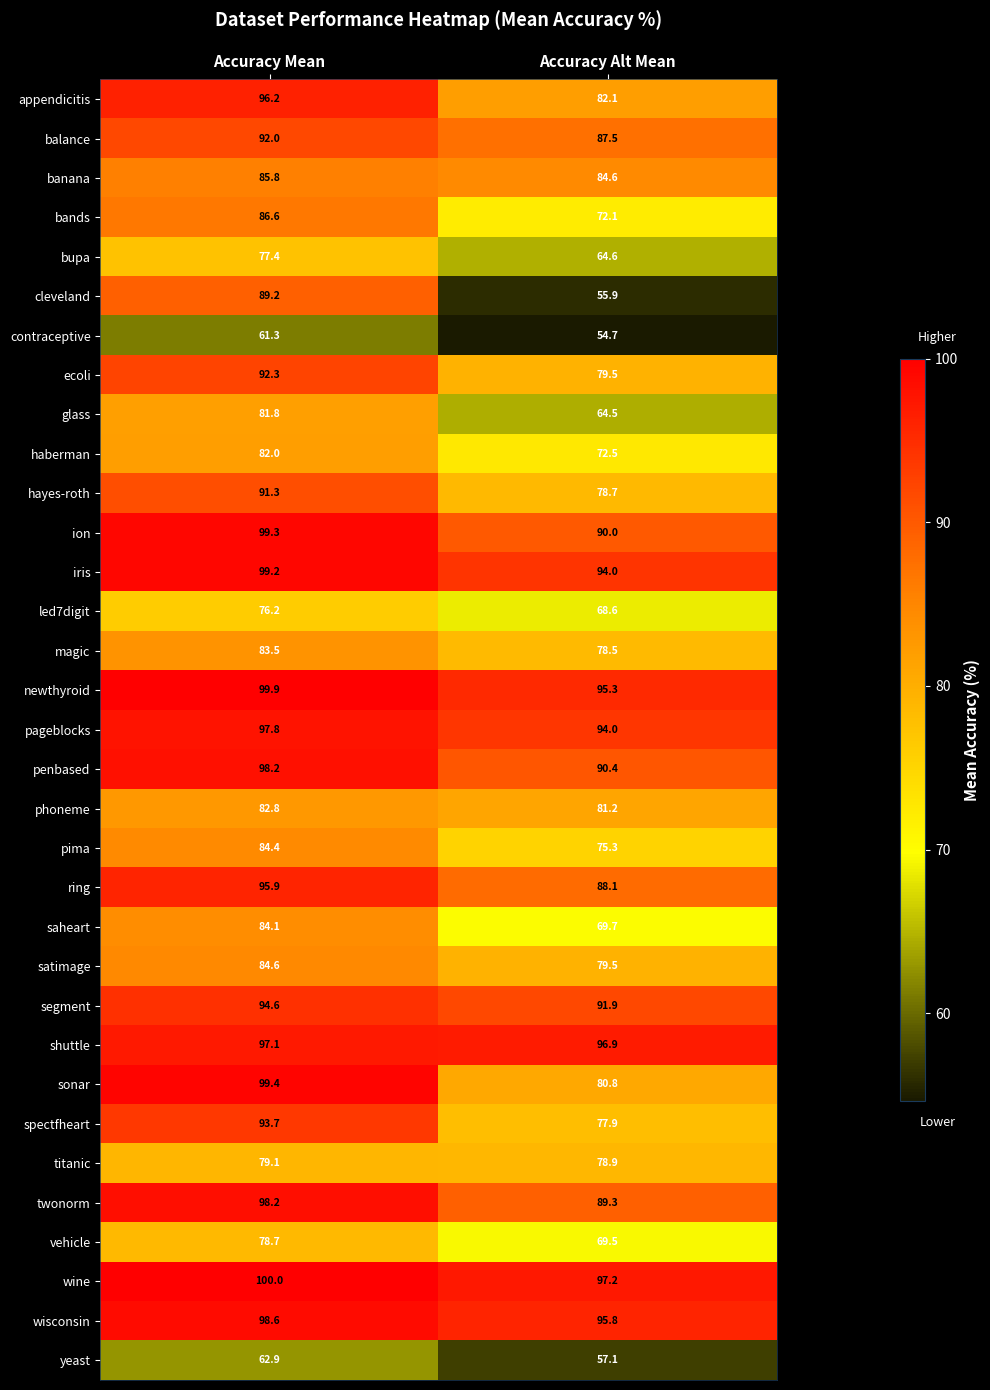

Which series changed the most between Accuracy Mean and Accuracy Alt Mean?

cleveland